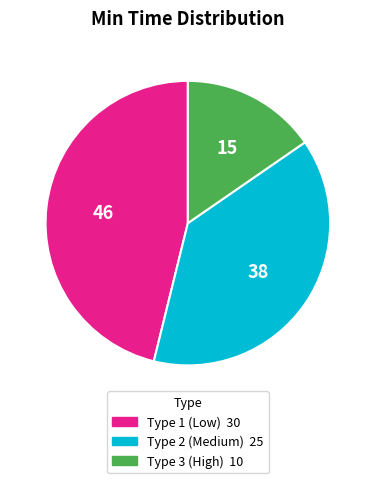

Is there a majority slice in this chart?

No